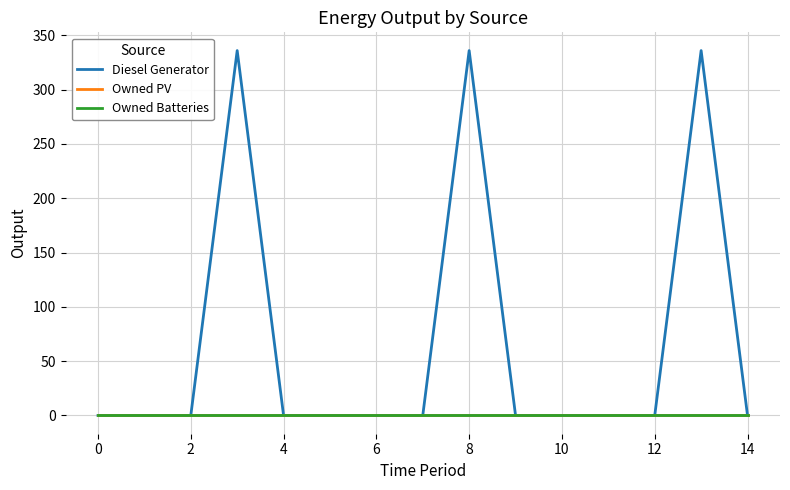

Does the chart display data point markers on the line(s)?

No